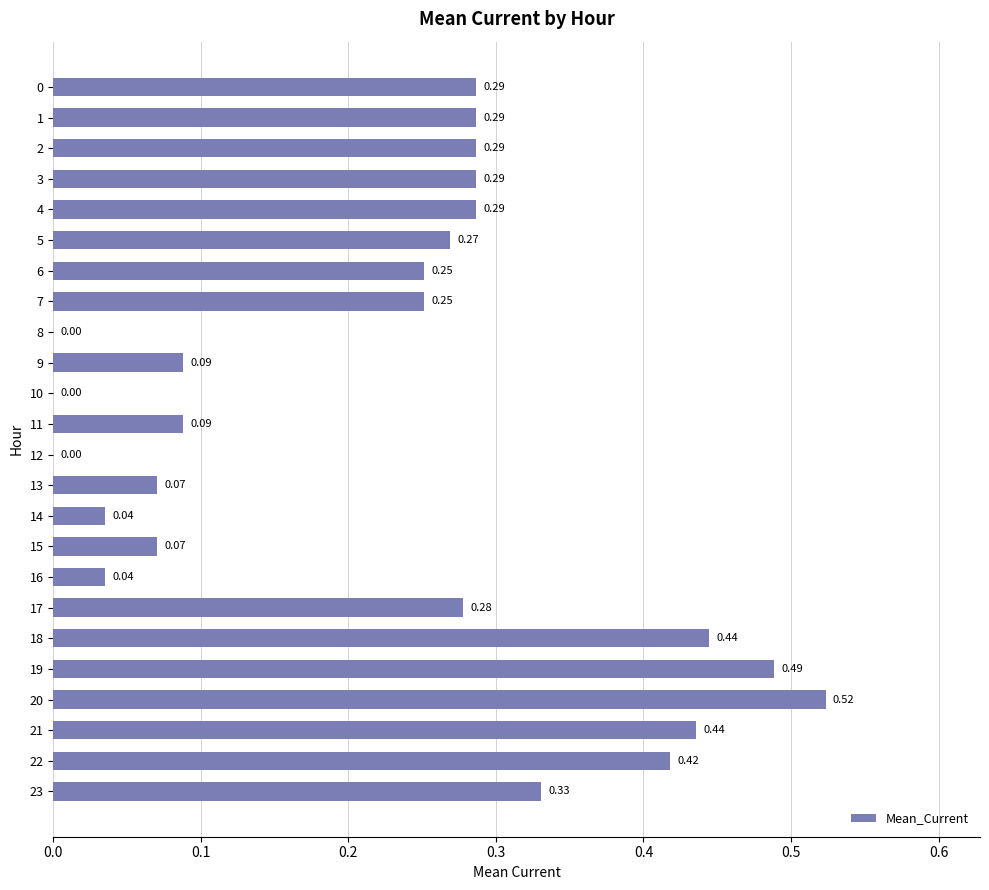

What is the change in value from 4 to 10?

-0.3